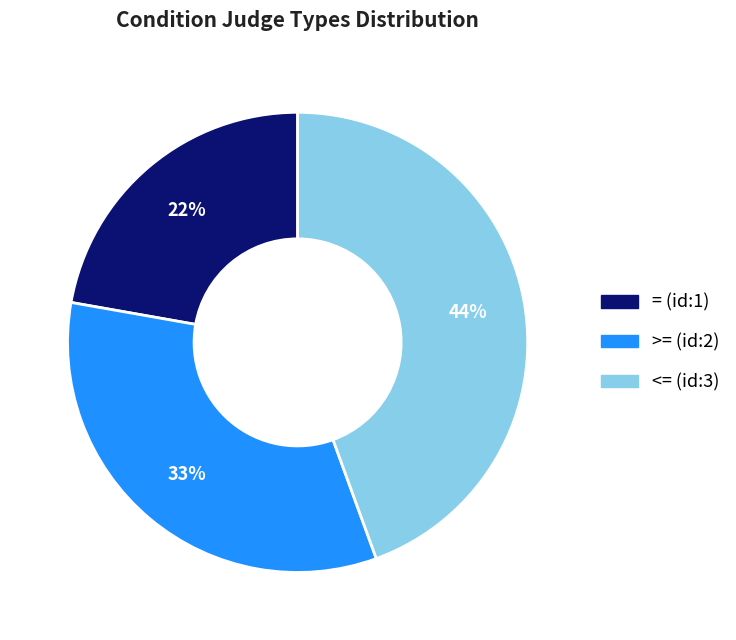

Is there a majority slice in this chart?

No